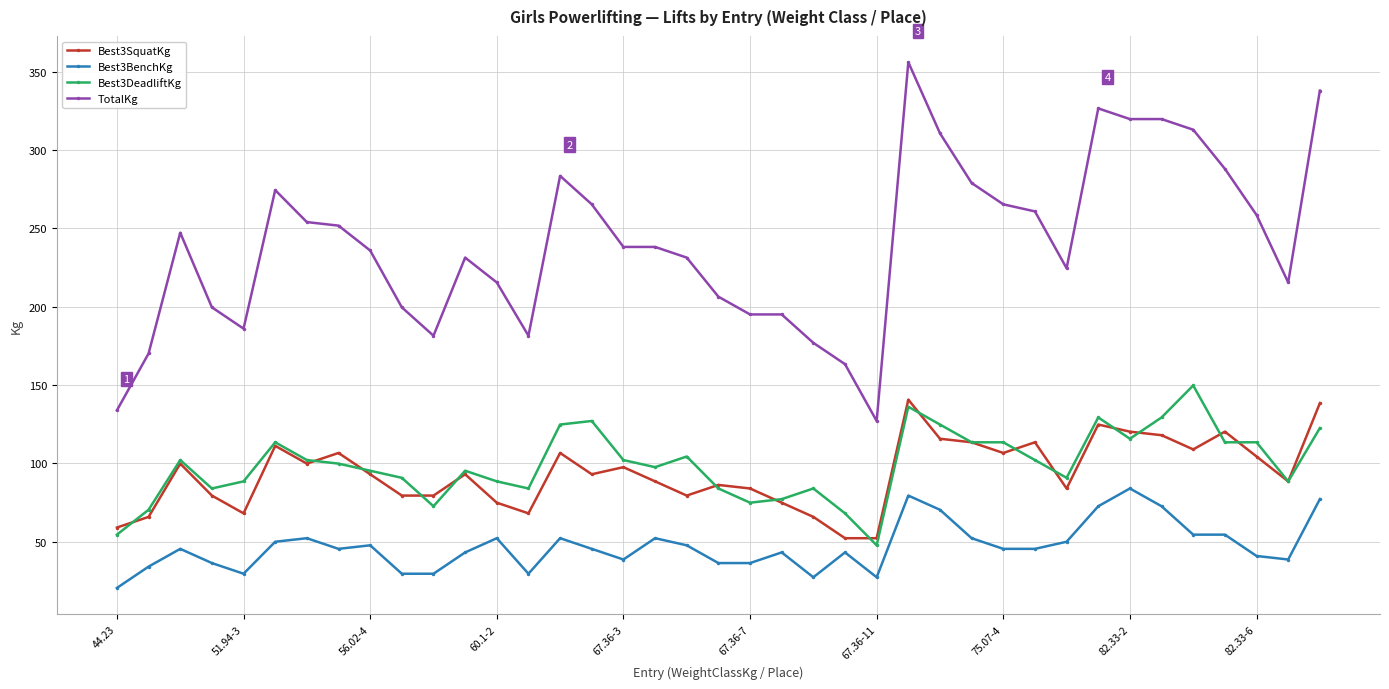

How many lines are shown in the chart?

4